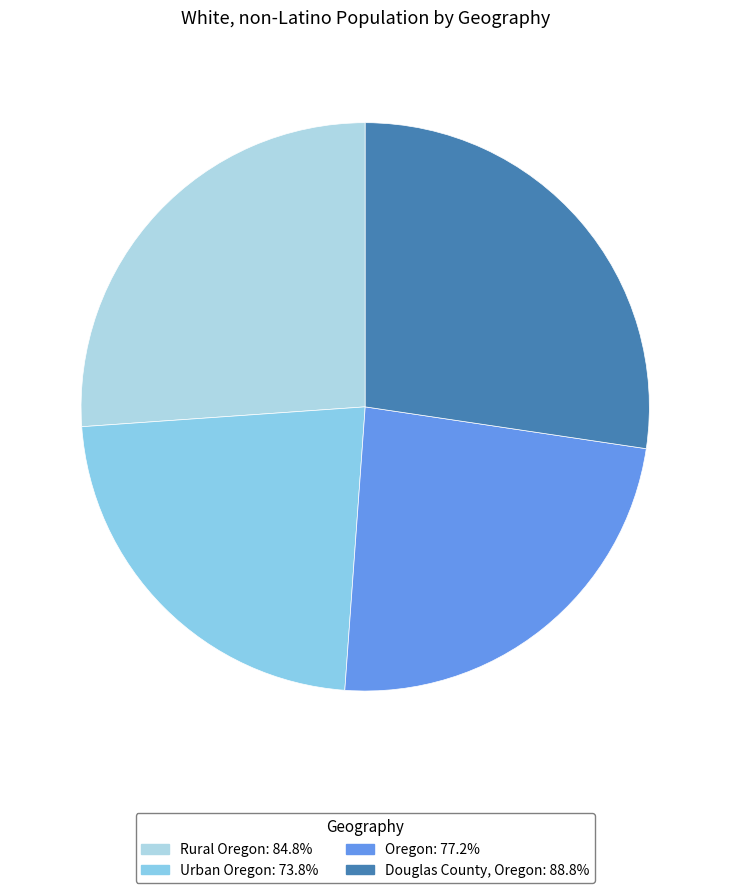

True or false: Urban Oregon accounts for 37% of the total.

False